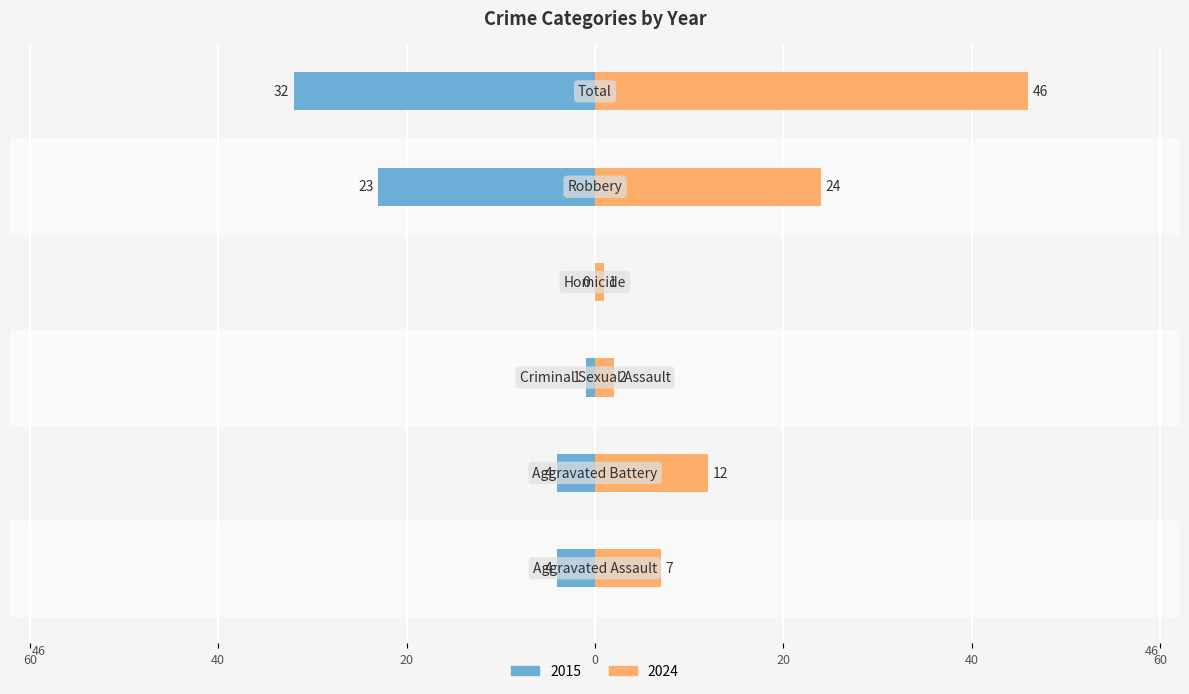

At which category is the sum across all series the highest?

Total